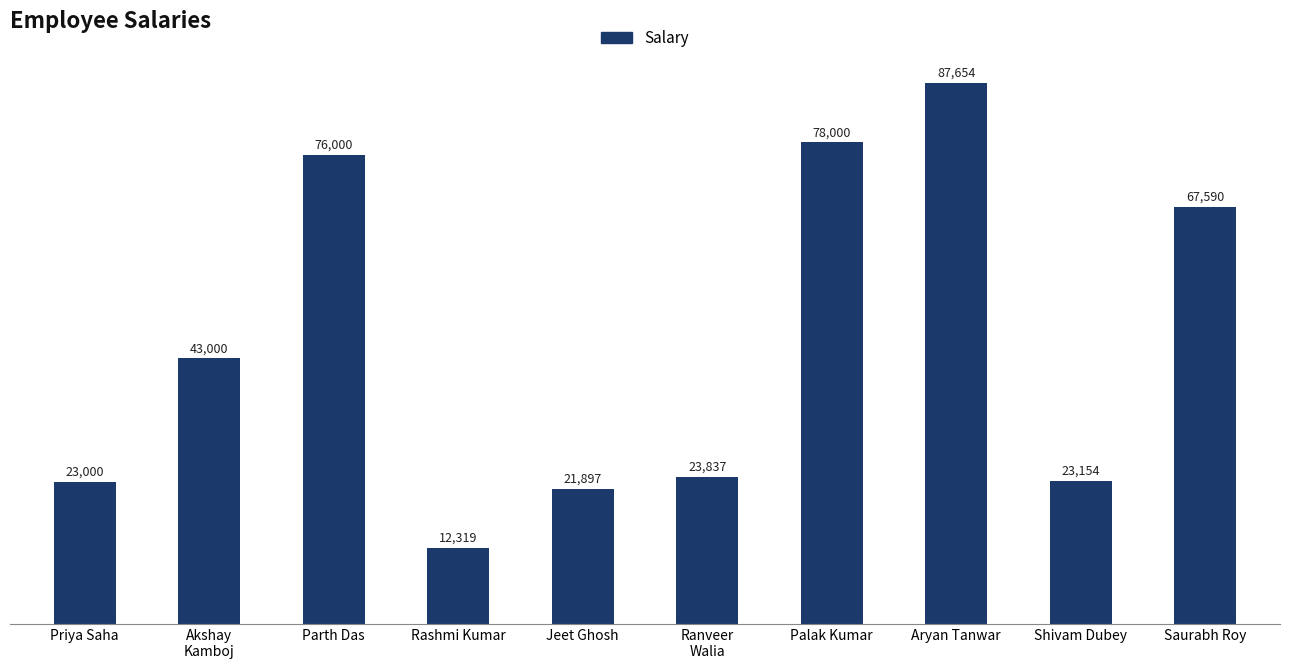

What is the change in value from Akshay
Kamboj to Shivam Dubey?

-19846